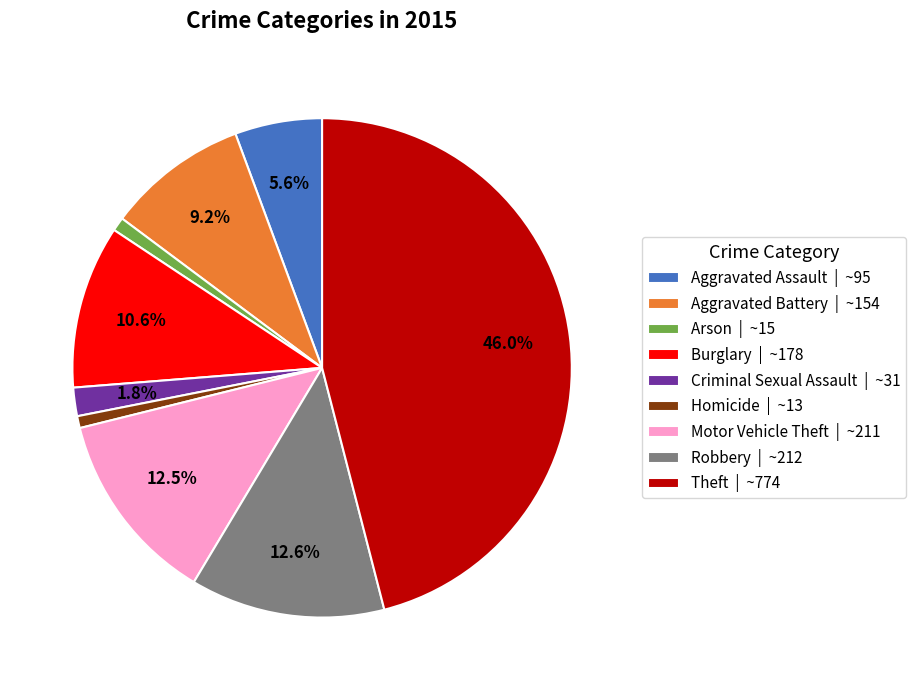

Combined, do Robbery and Burglary account for over 50%?

No